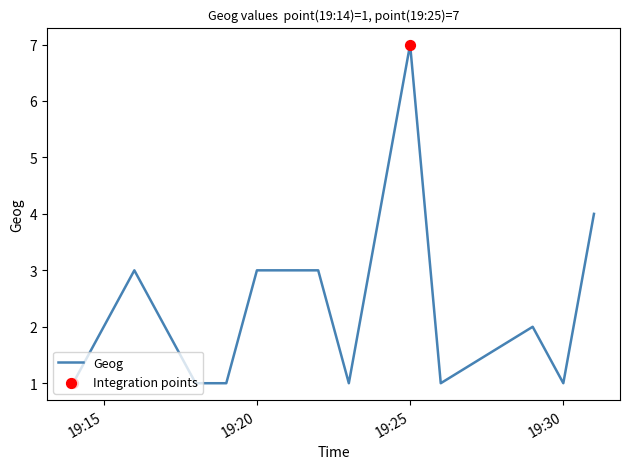

What is the greatest value displayed?

7